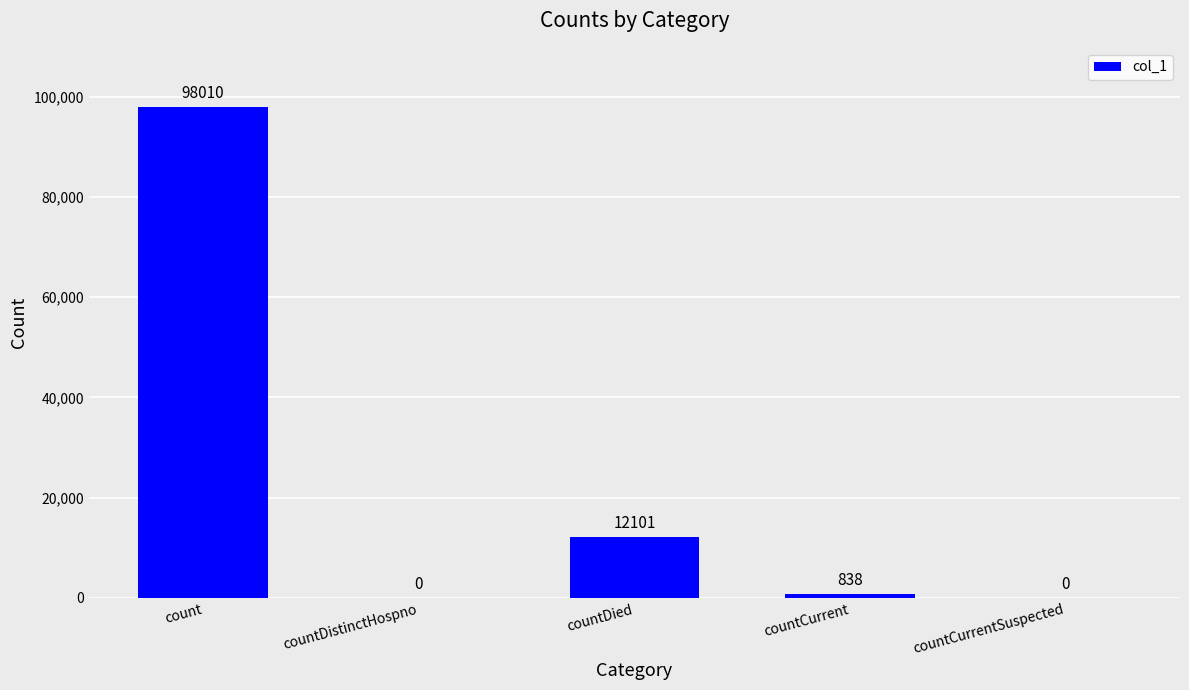

The chart shows a value of -61299 at countDistinctHospno. True or false?

False